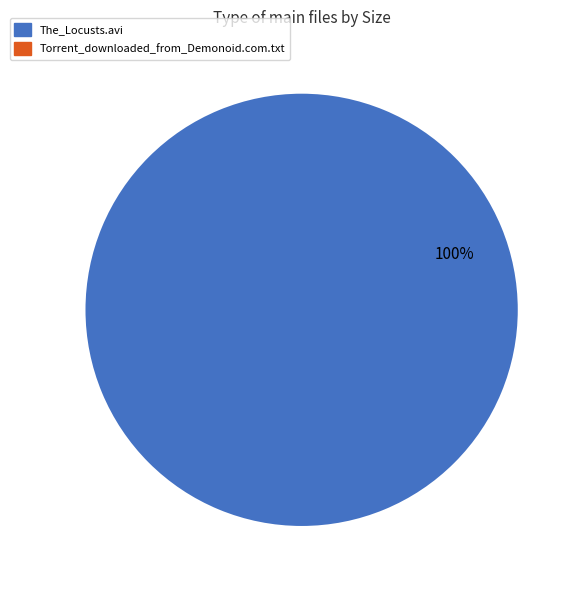

Is there a majority slice in this chart?

Yes